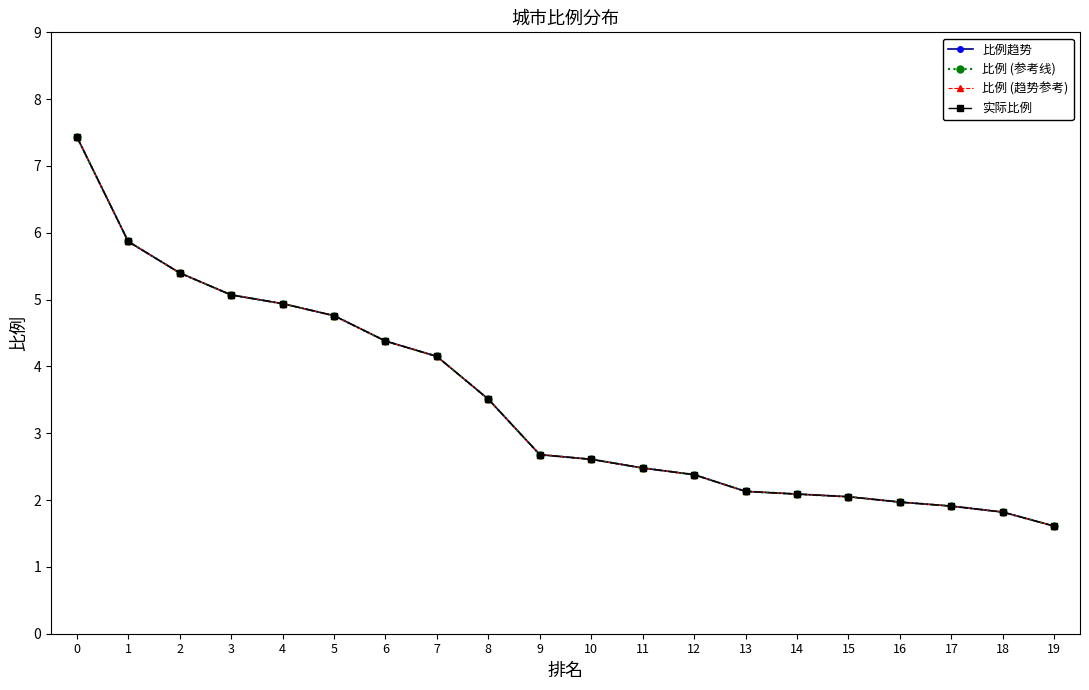

What is the smallest value displayed?

1.6